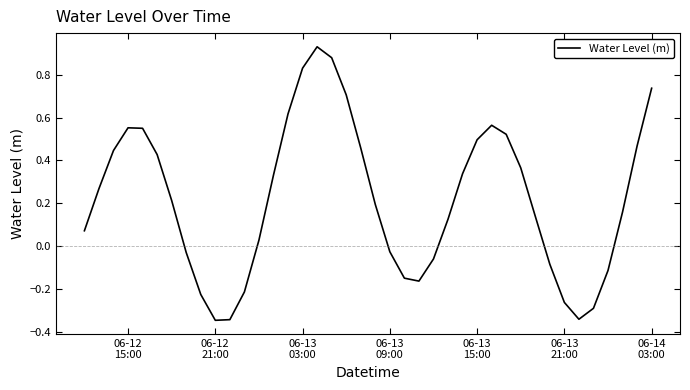

How many negative values are there?

14